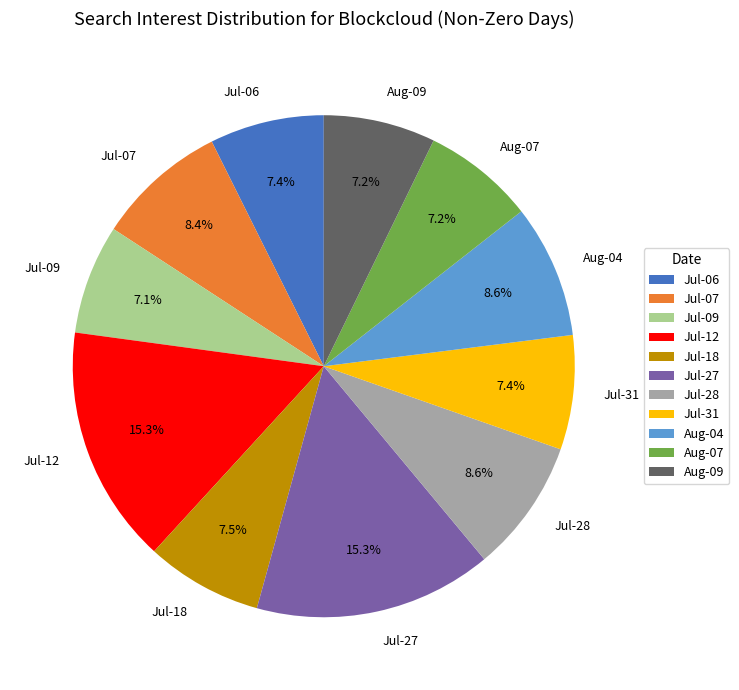

How much of the chart is everything except Jul-18?

92.5%